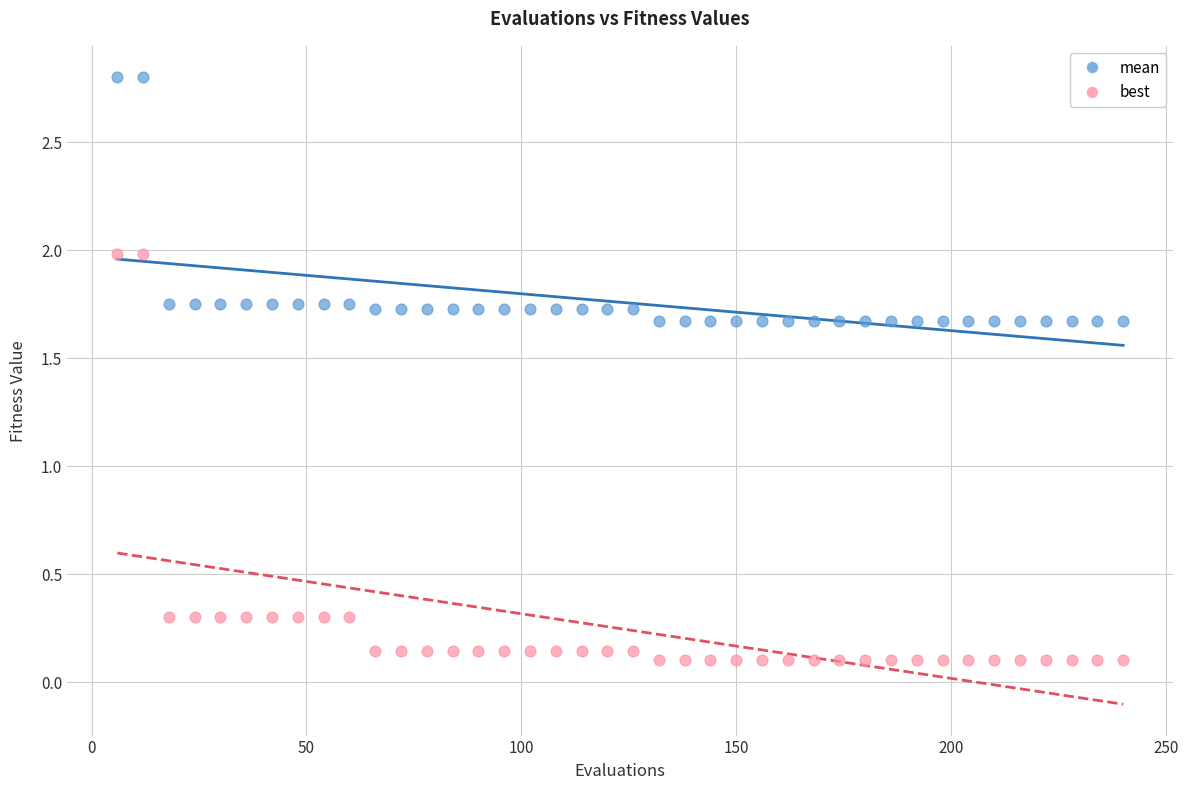

Which series reaches the minimum Y coordinate?

best